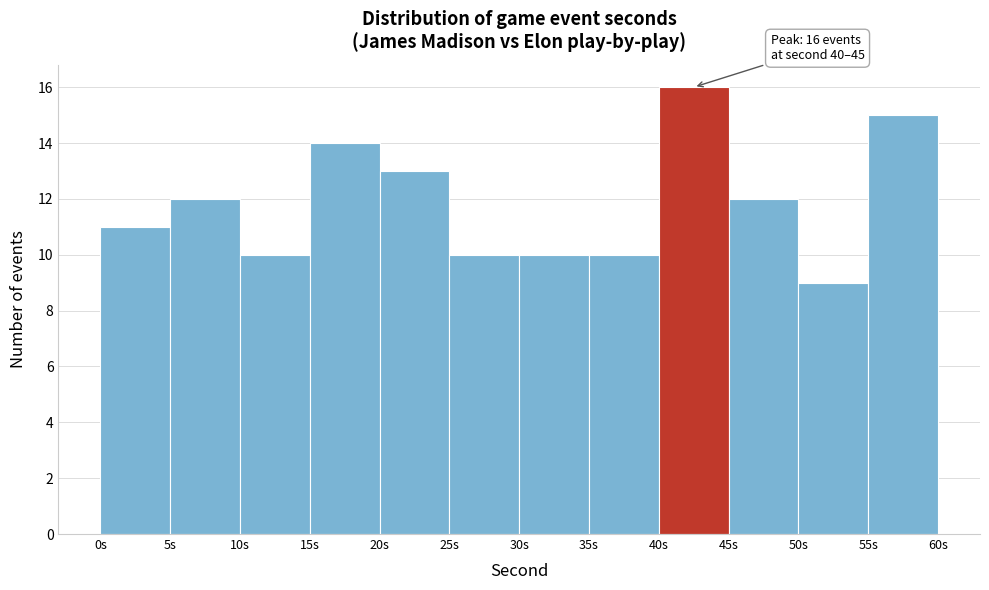

Over which range of the x-axis is the bar tallest?

40 to 45